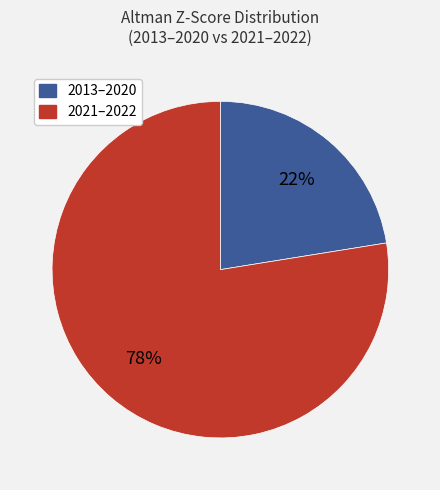

Is there any slice that represents more than half of the pie?

Yes